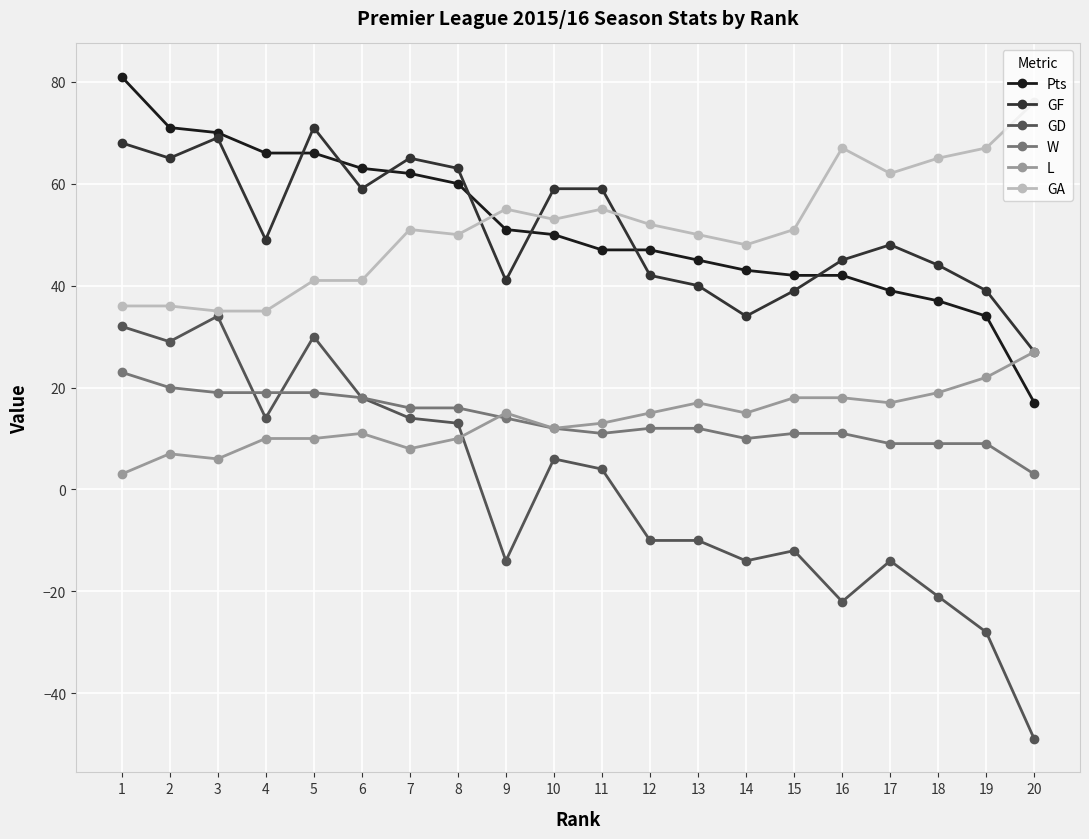

True or false: GD and GF cross at least once.

False